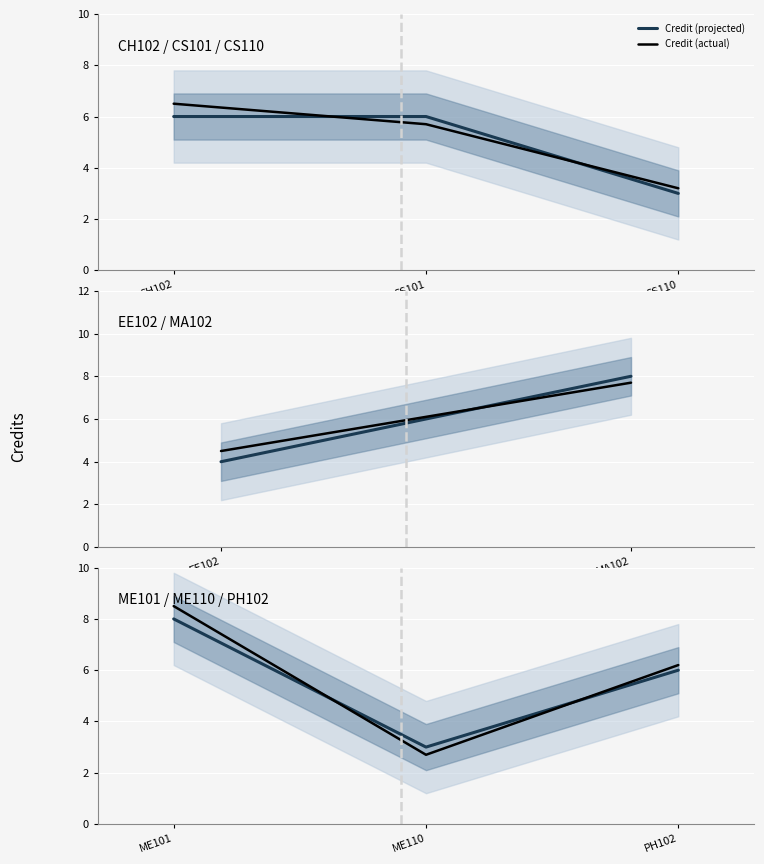

Rank the series at ME110 from highest to lowest value.

Credit (projected), Credit (actual)